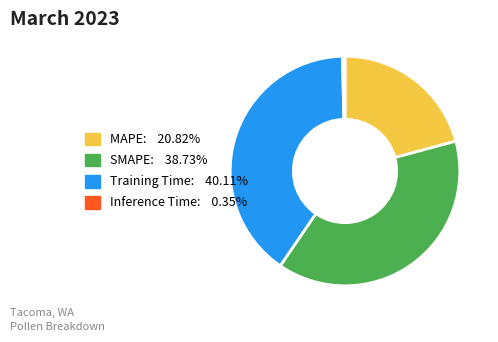

Which has a higher value, Inference Time or Training Time?

Training Time